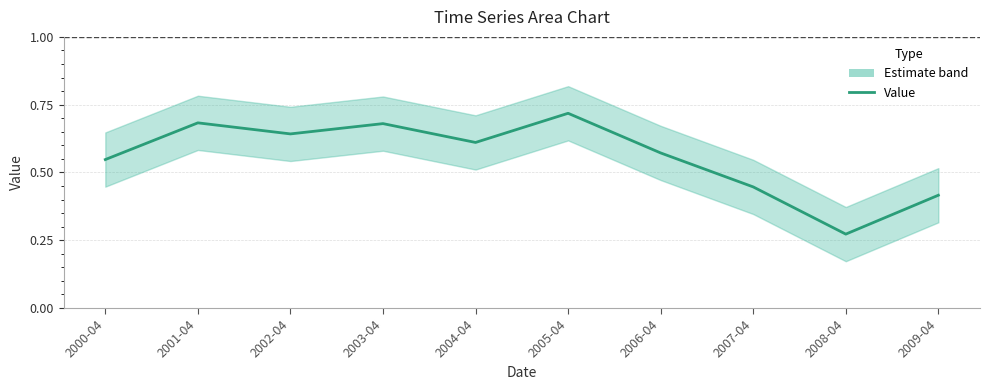

Is it true that the value at 2009-04 is 0.3?

False